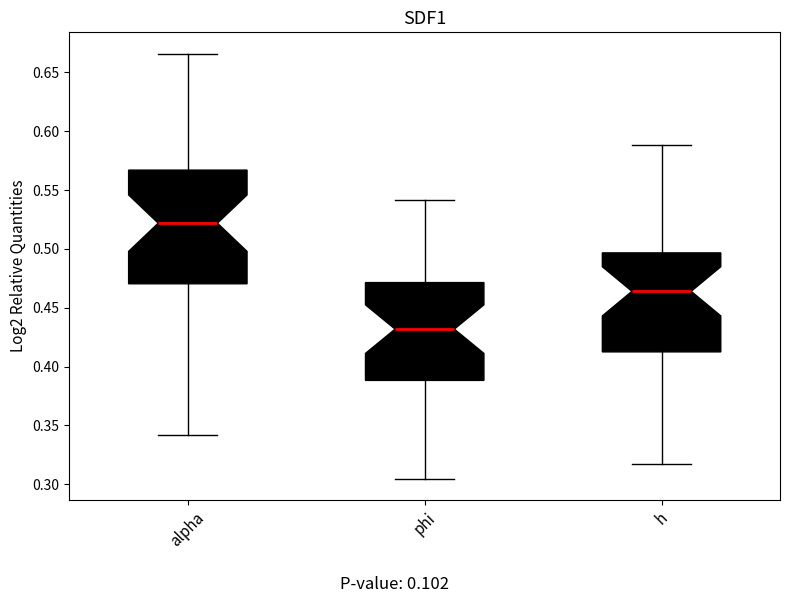

Reading left to right, read every box against the y-axis: the position of its median line, the range the box covers, and the ends of its whiskers. The values are not printed on the chart, so give them approximately, as read against the axis.

alpha: median 0.520, box 0.470 to 0.565, whiskers 0.340 to 0.665
phi: median 0.430, box 0.390 to 0.470, whiskers 0.305 to 0.540
h: median 0.465, box 0.410 to 0.495, whiskers 0.315 to 0.590